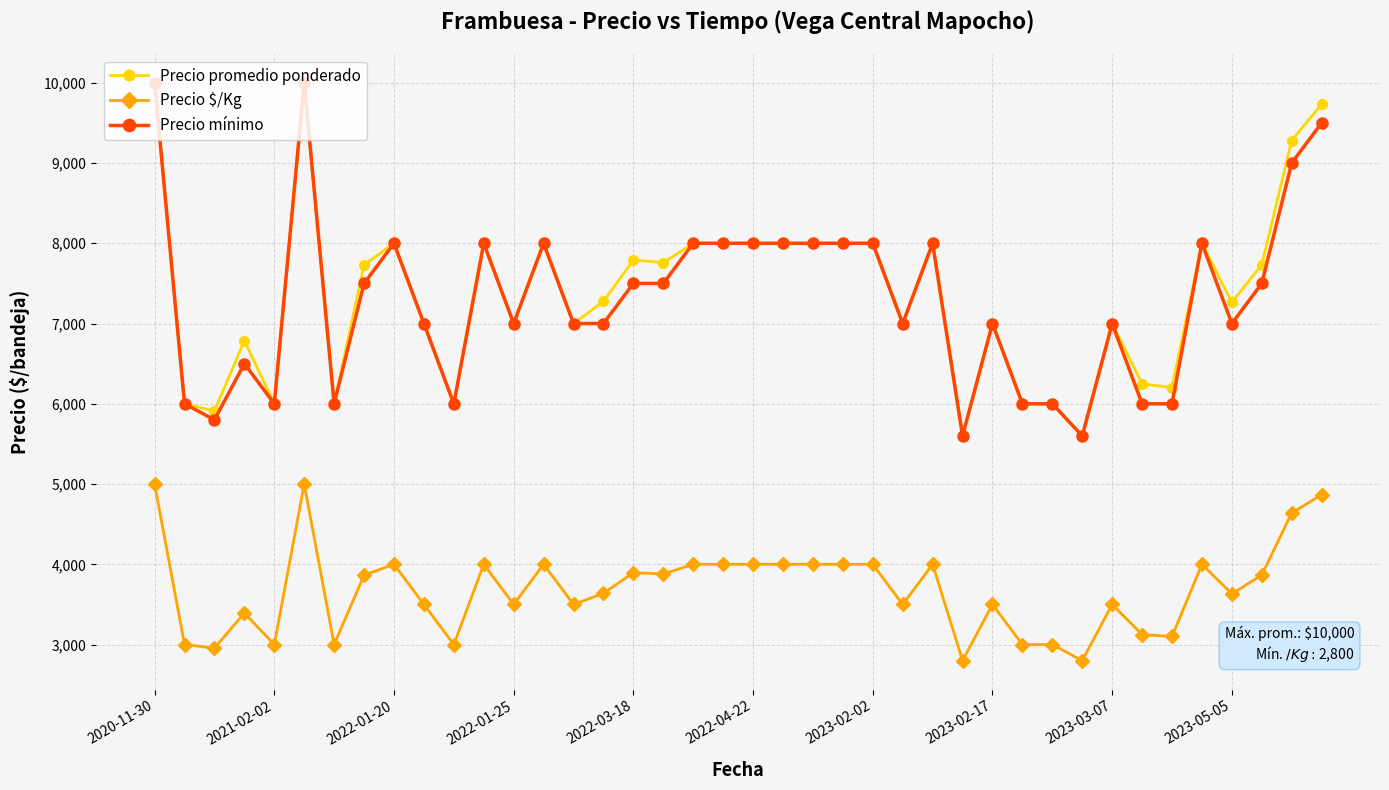

What is the value of the Precio mínimo point at the 33rd from the left?

7000